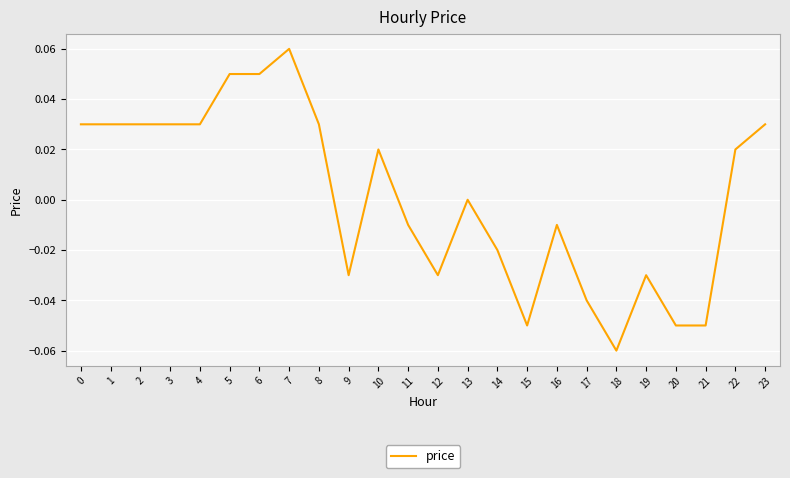

True or false: the data shows 0.0 at 4.

True